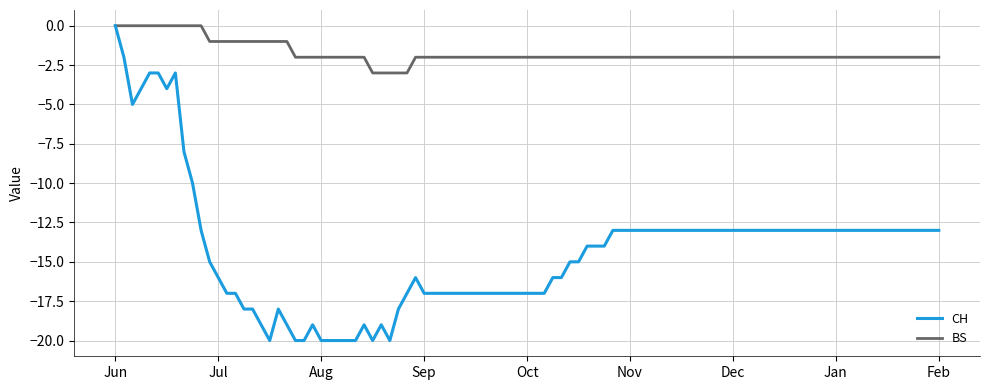

Which series has the widest spread of values?

CH